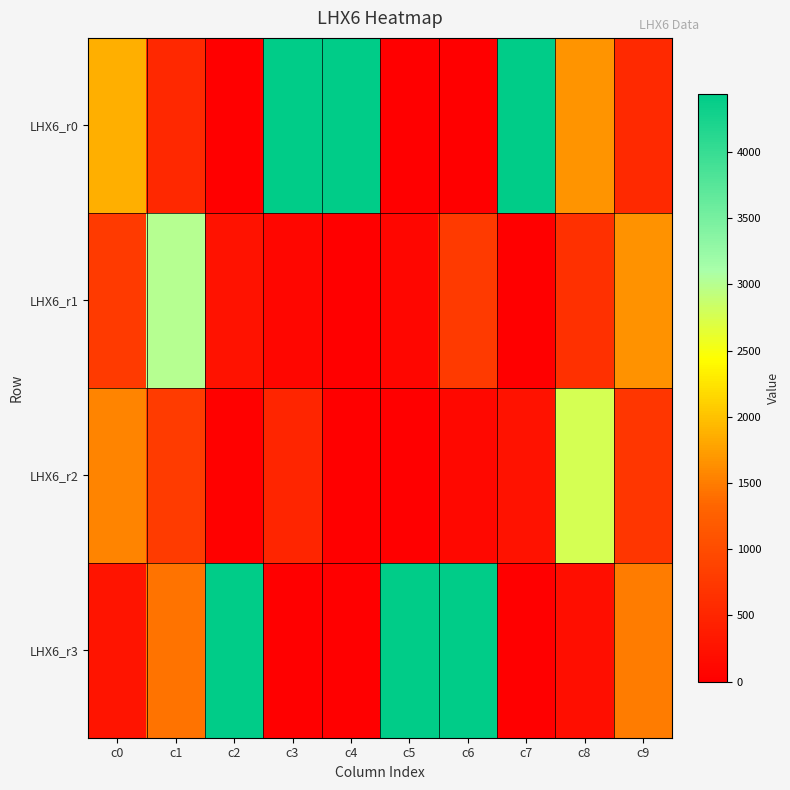

At how many categories does at least one series exceed 3317?

6